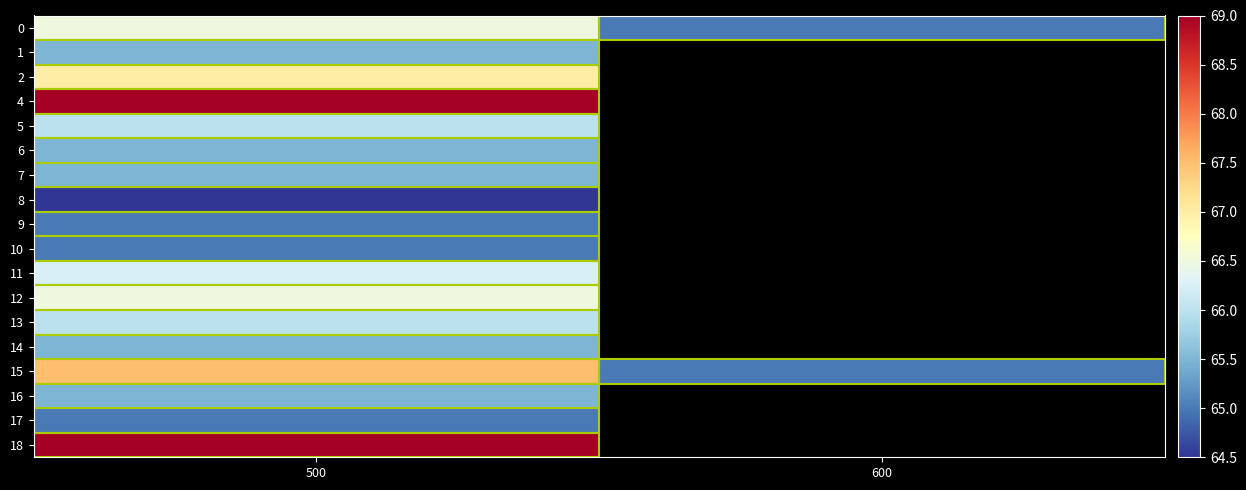

At which label is 17 closest to 65?

500